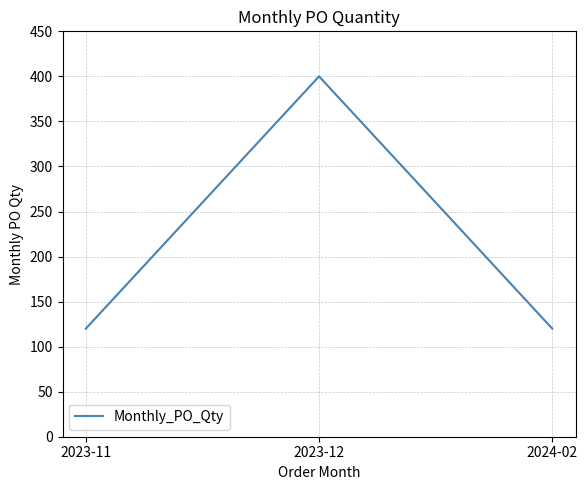

What is the difference between the maximum and minimum values?

280